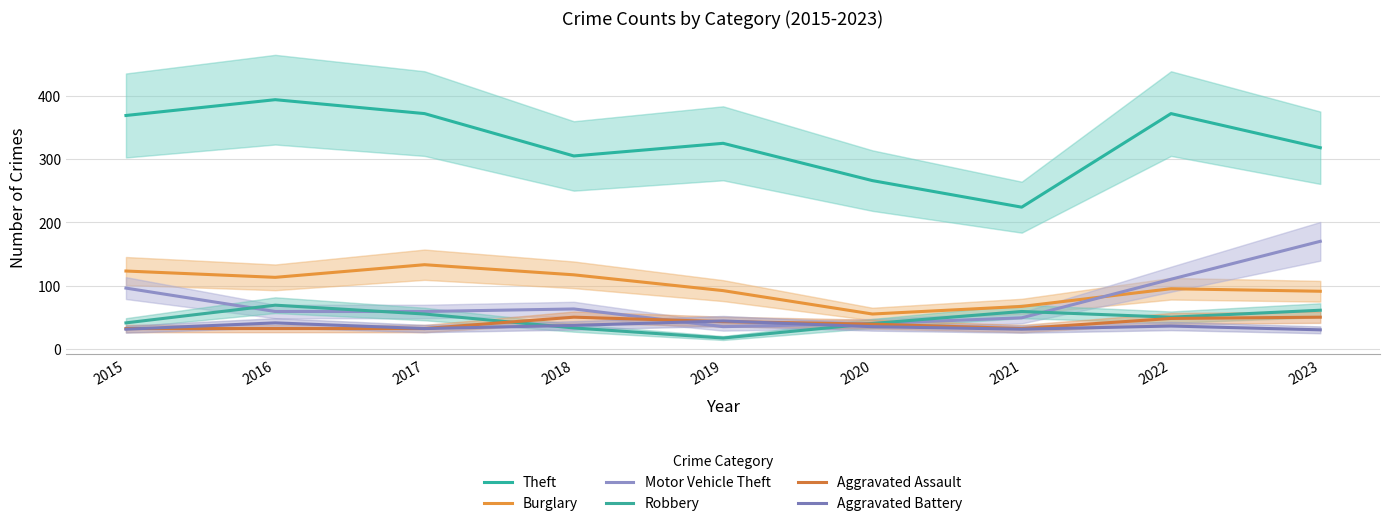

What is the difference between the maximum and second lowest values in the Theft series?

128